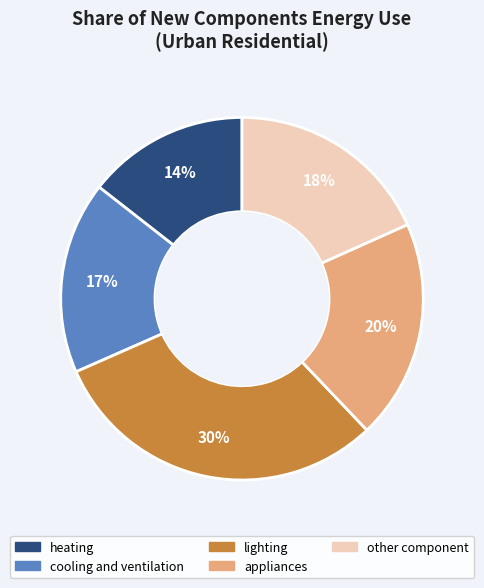

Does any single category account for the majority?

No